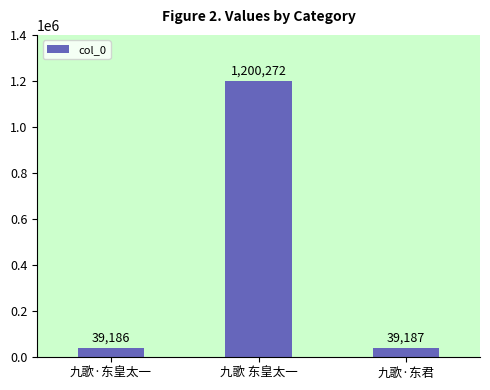

List the labels in order of value, largest first.

九歌 东皇太一, 九歌·东君, 九歌·东皇太一